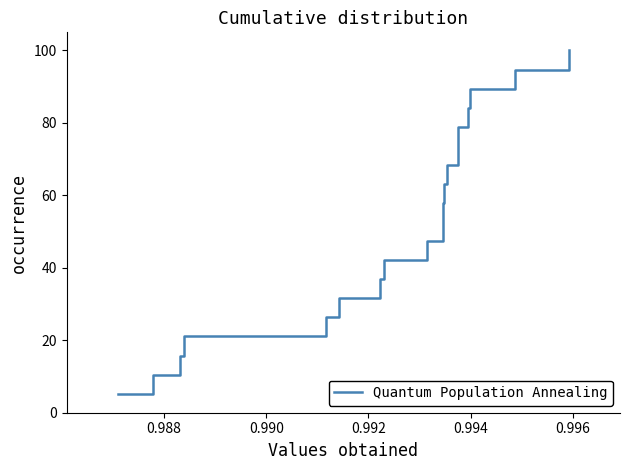

What is the difference between the maximum and minimum values?

94.7